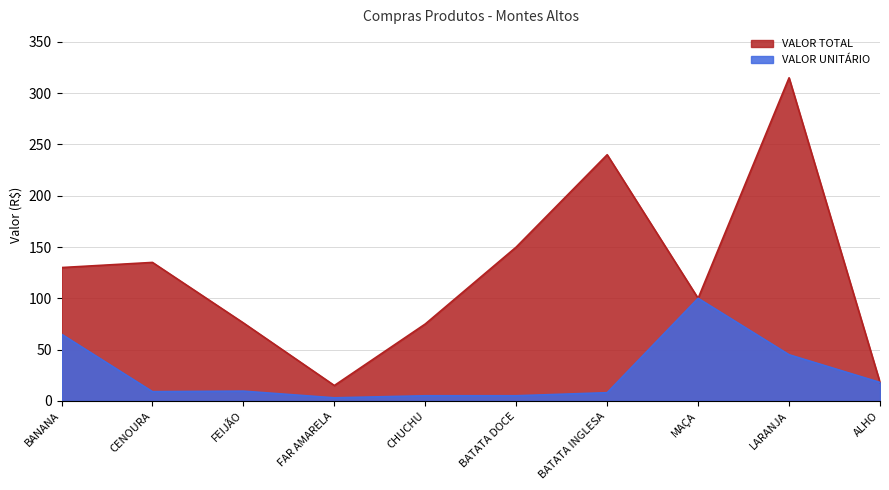

At CHUCHU, list the series in order from smallest to largest.

VALOR UNITÁRIO, VALOR TOTAL